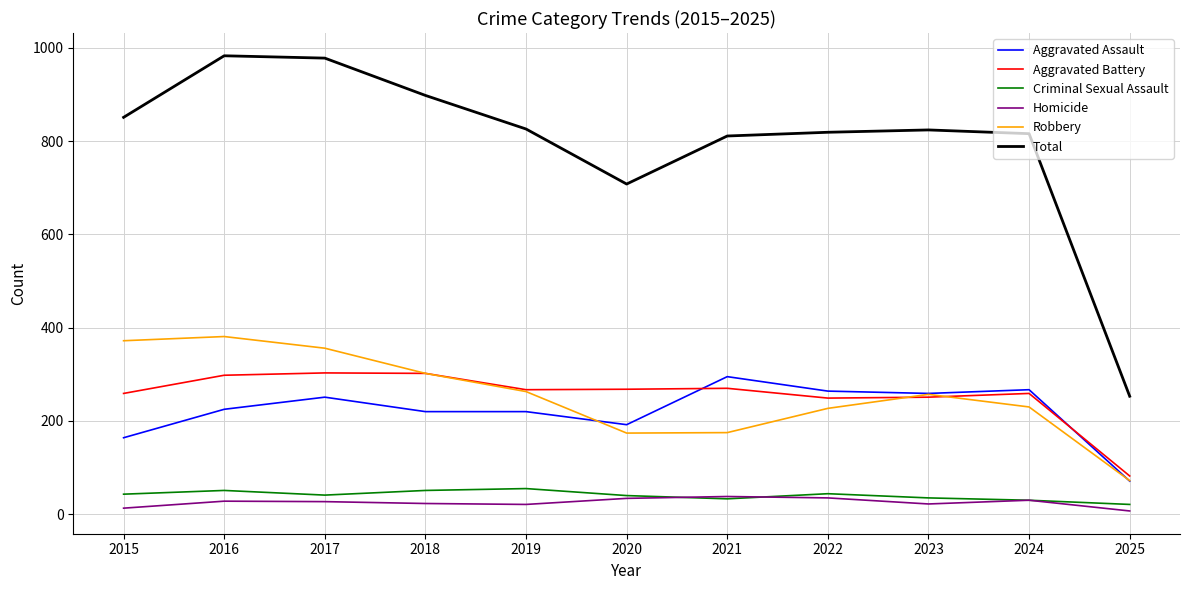

What is the difference between the second highest and second lowest values in the Robbery series?

198